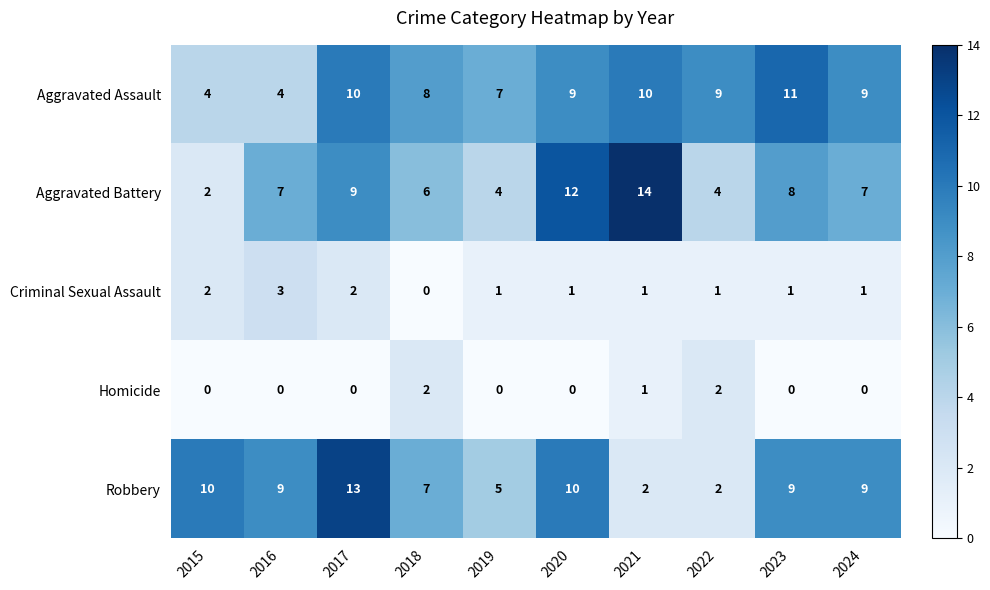

Rank the series by their maximum value, from highest to lowest.

Aggravated Battery, Robbery, Aggravated Assault, Criminal Sexual Assault, Homicide